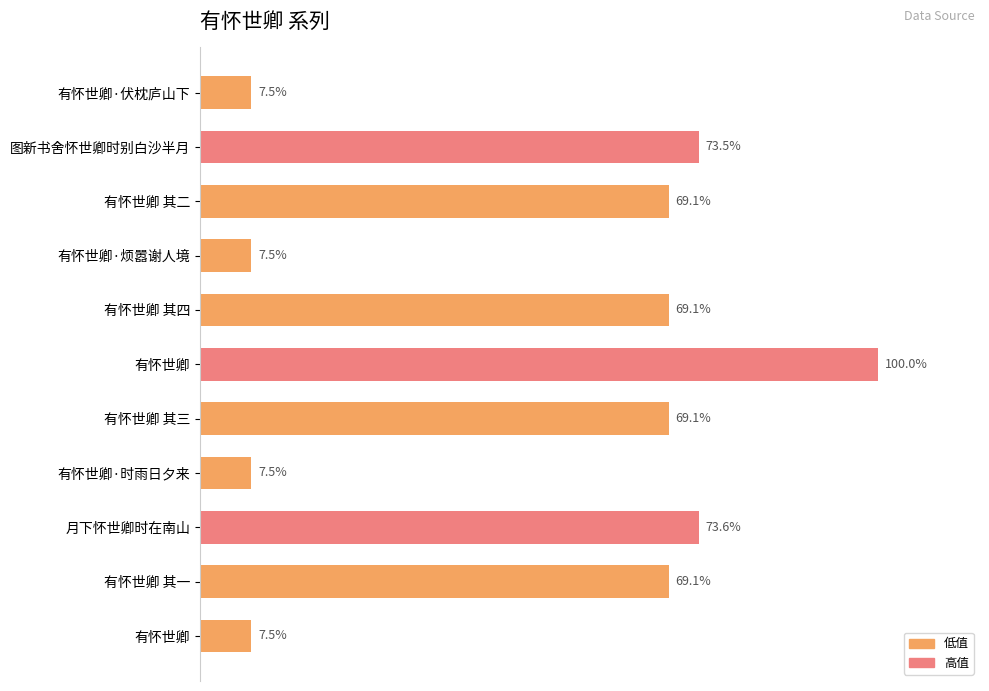

Are the bars horizontal?

Yes